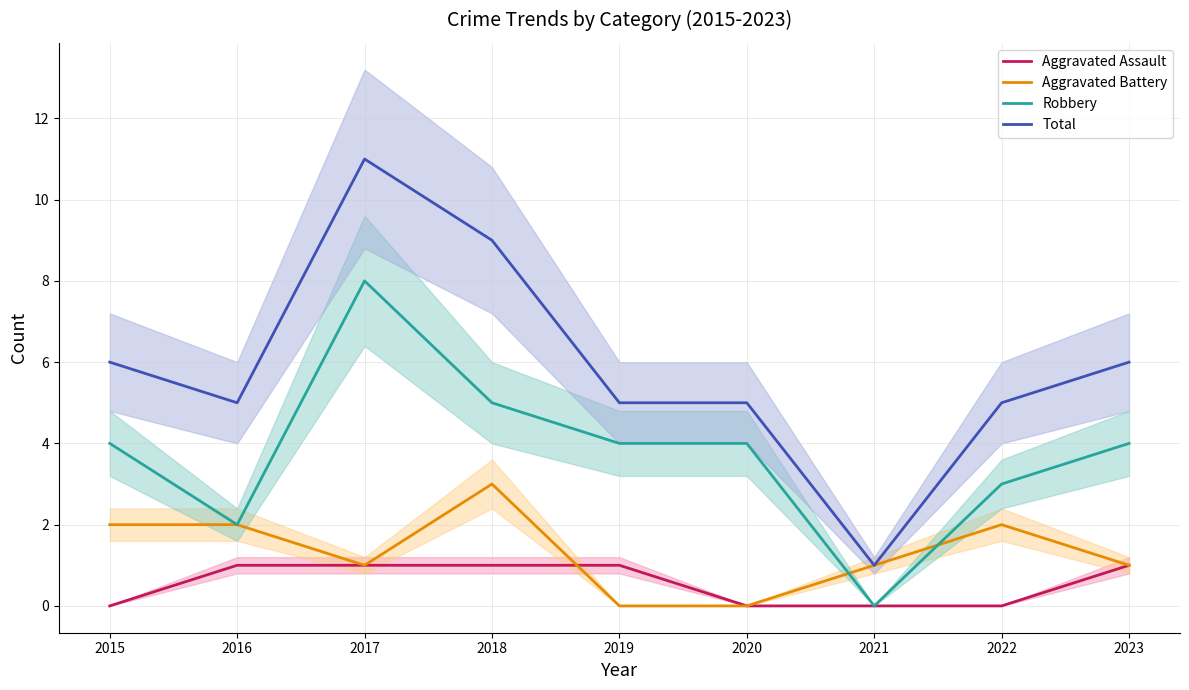

True or false: Aggravated Assault has more than 0 interior local peaks.

False